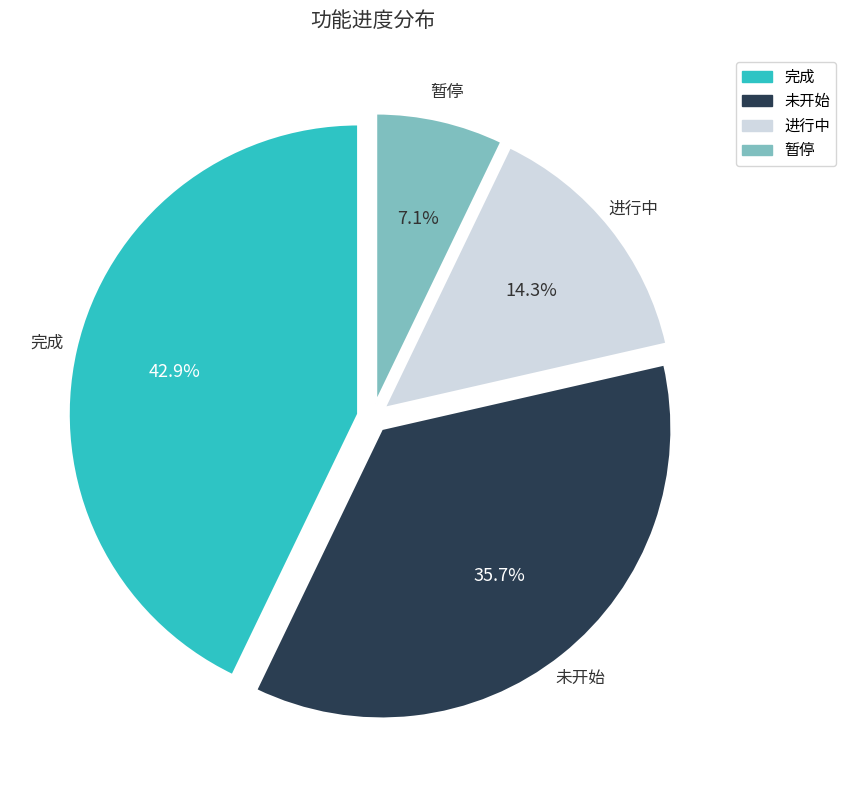

What is the ratio of the value at 完成 to the value at 进行中?

3.0